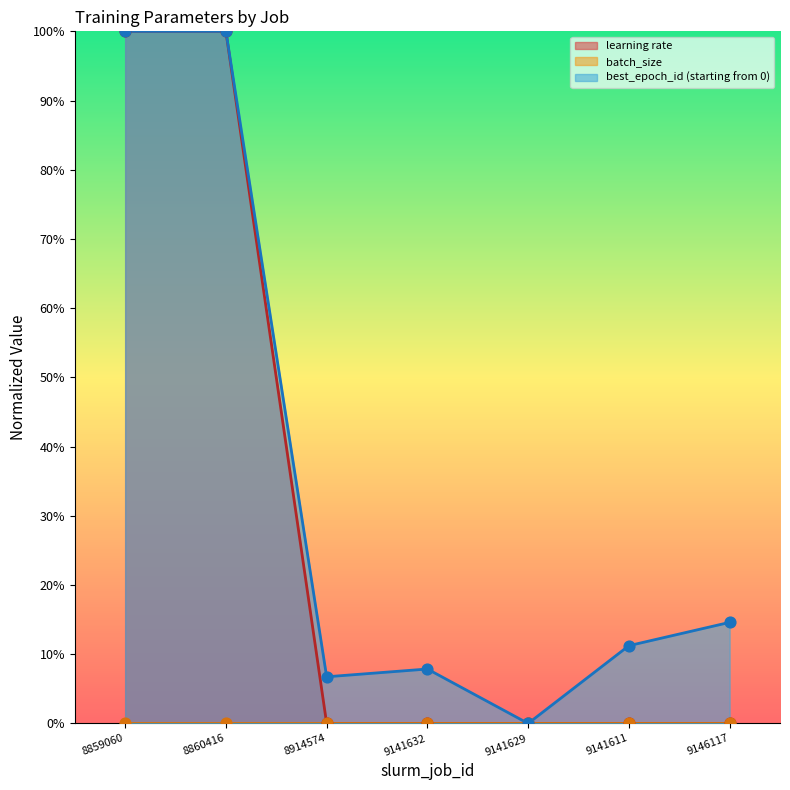

Which series has the largest Y range (max minus min)?

learning rate